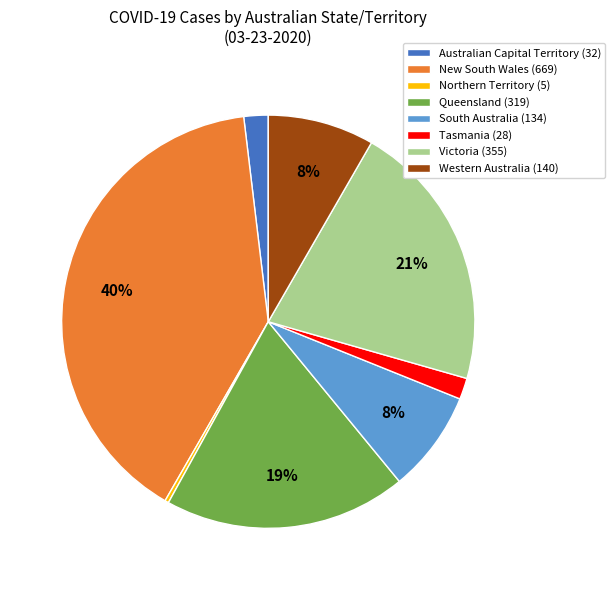

Which category has the biggest portion of the pie?

New South Wales